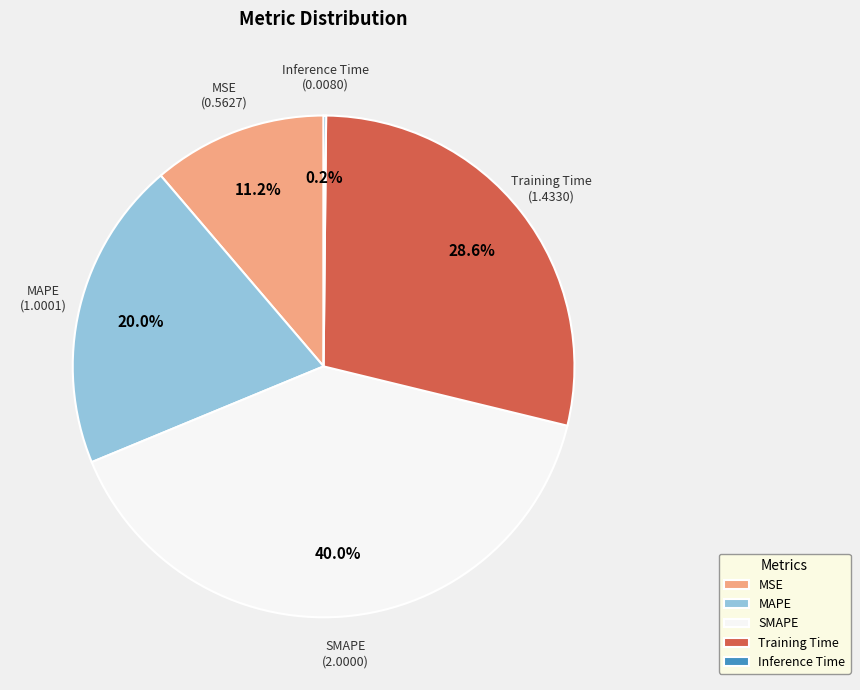

Which slice is the largest?

SMAPE